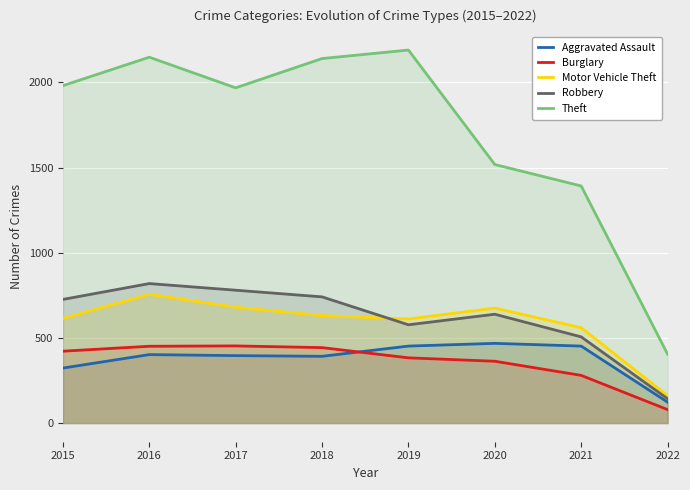

At how many categories does at least one series exceed 2032?

3